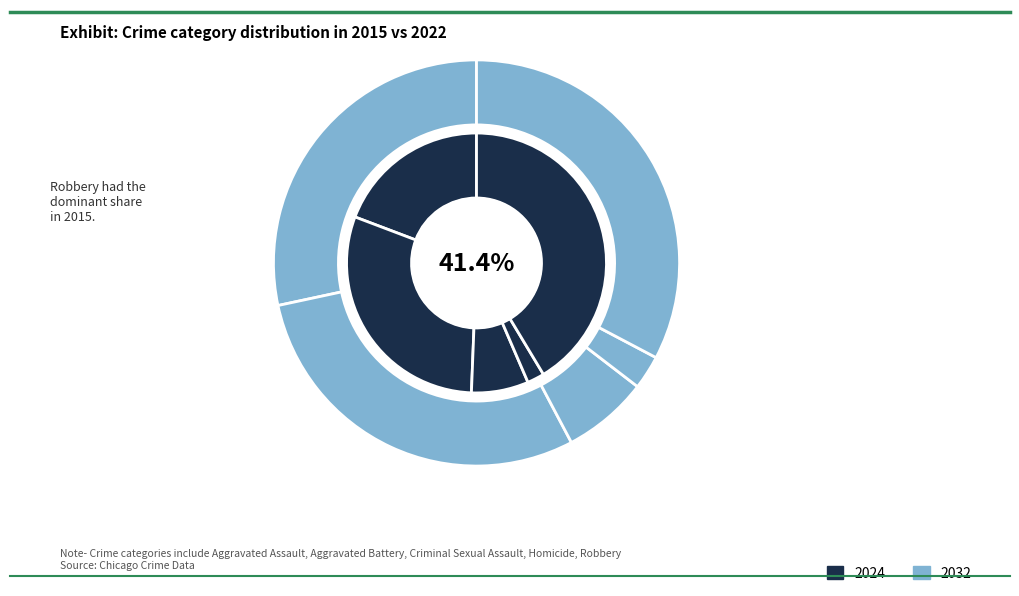

To the nearest percent, what is the average slice percentage?

20%